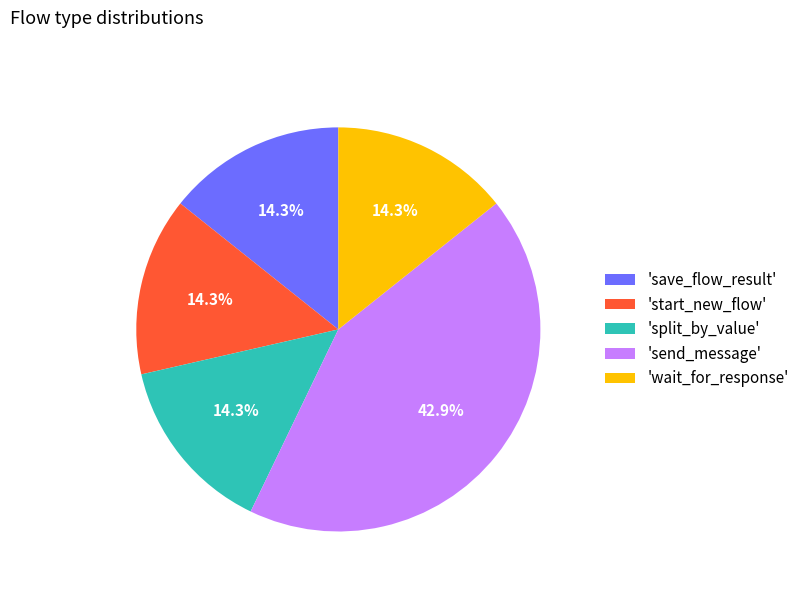

Which slice is the largest?

'send_message'